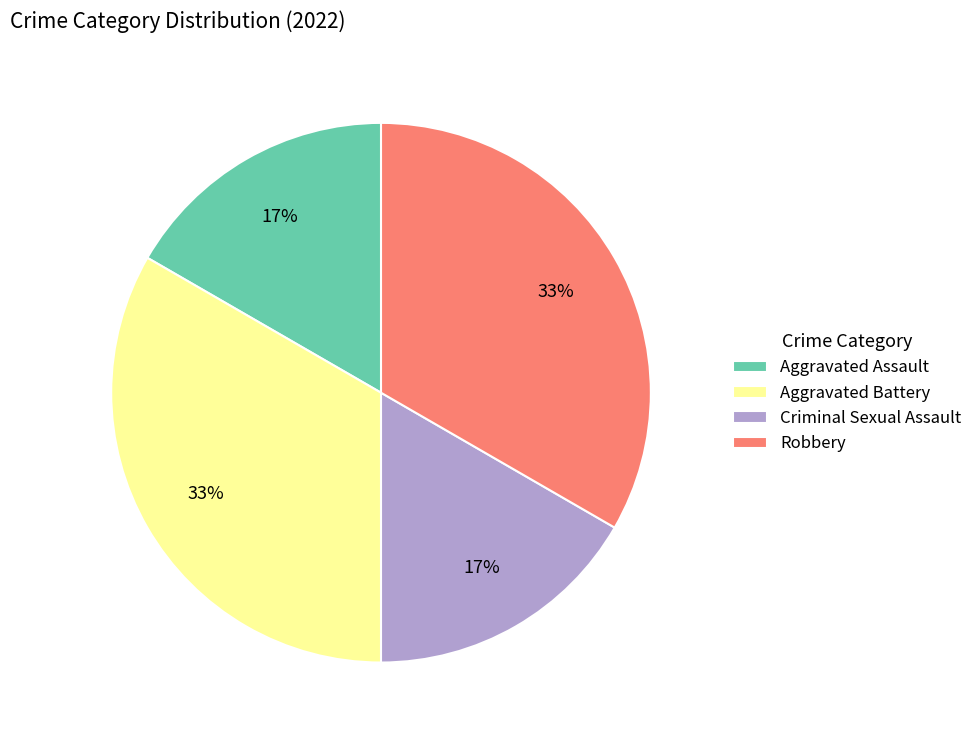

Do Criminal Sexual Assault and Aggravated Assault together represent more than half of the pie?

No